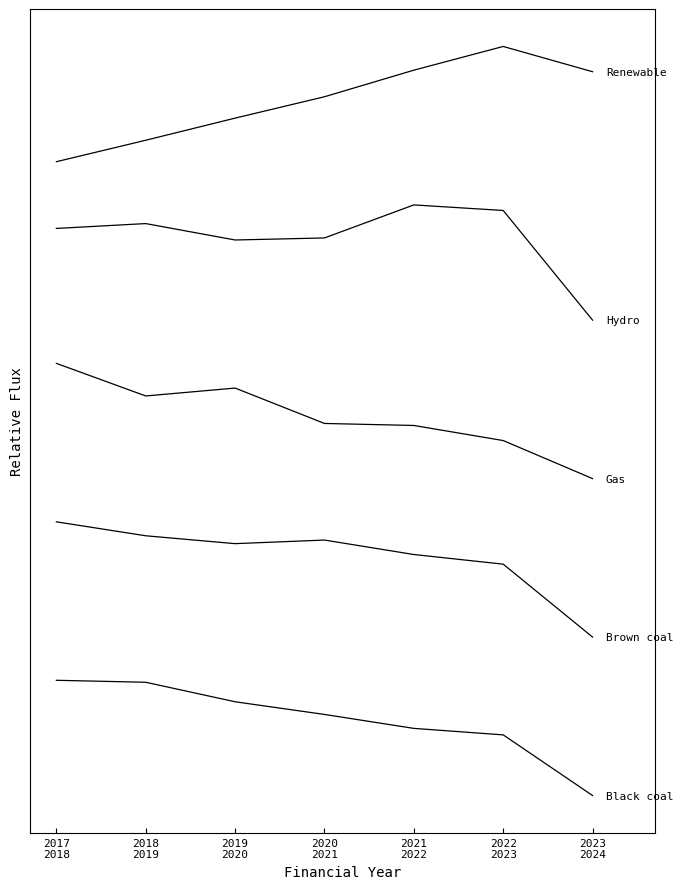

Is this an area chart (filled region under the line)?

No